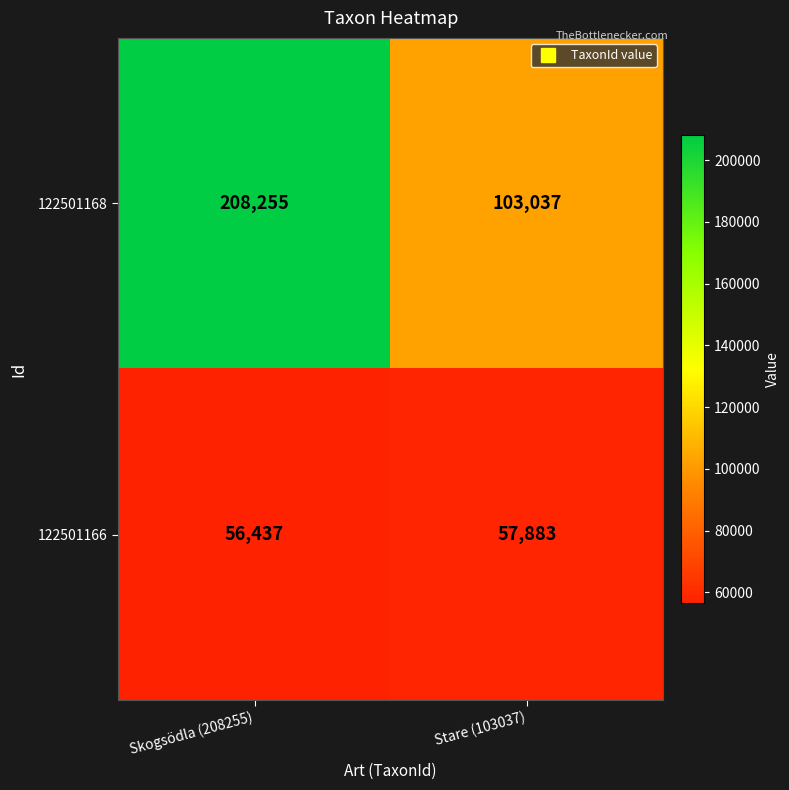

How many data points does each series have?

2